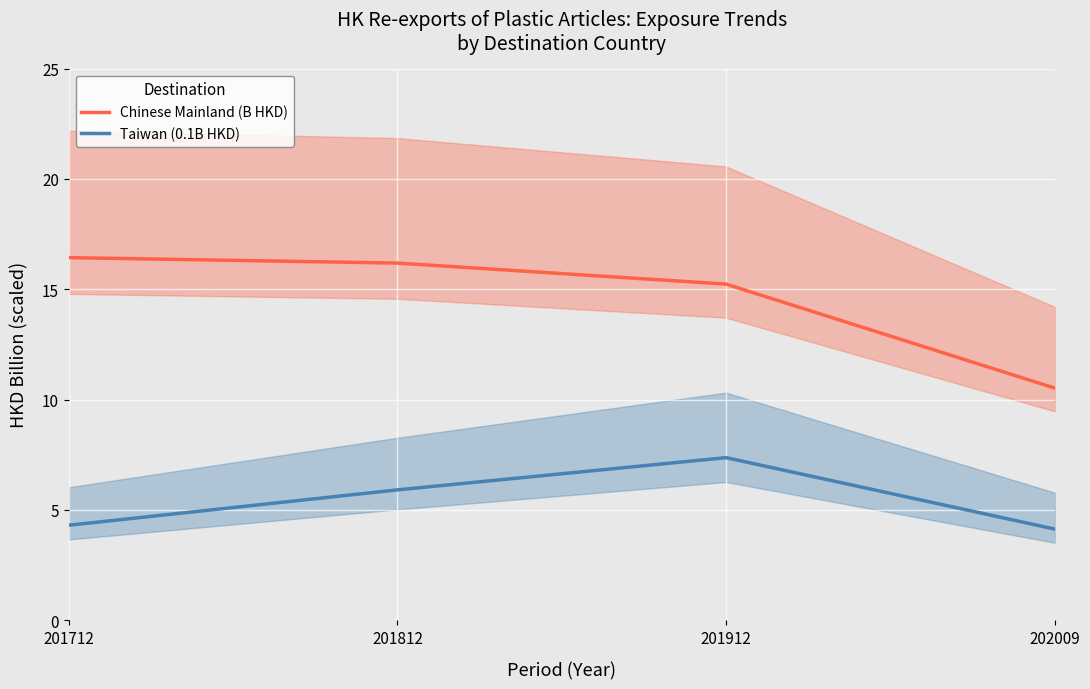

How many data points in Taiwan (0.1B HKD) are less than 5?

2